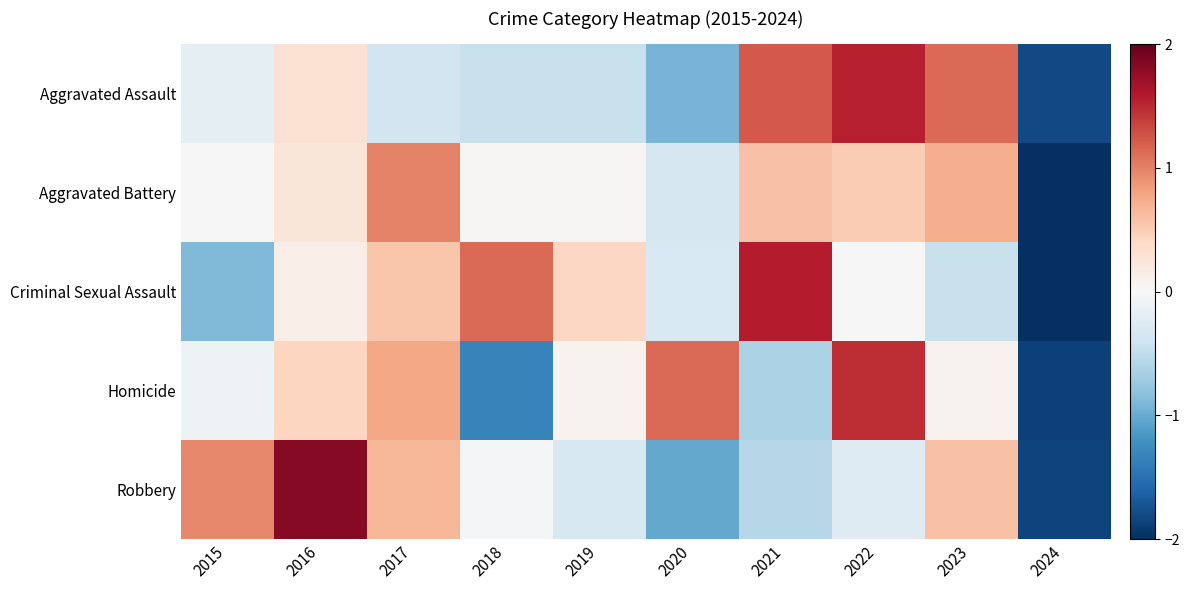

At which category is the sum across all series the highest?

2022